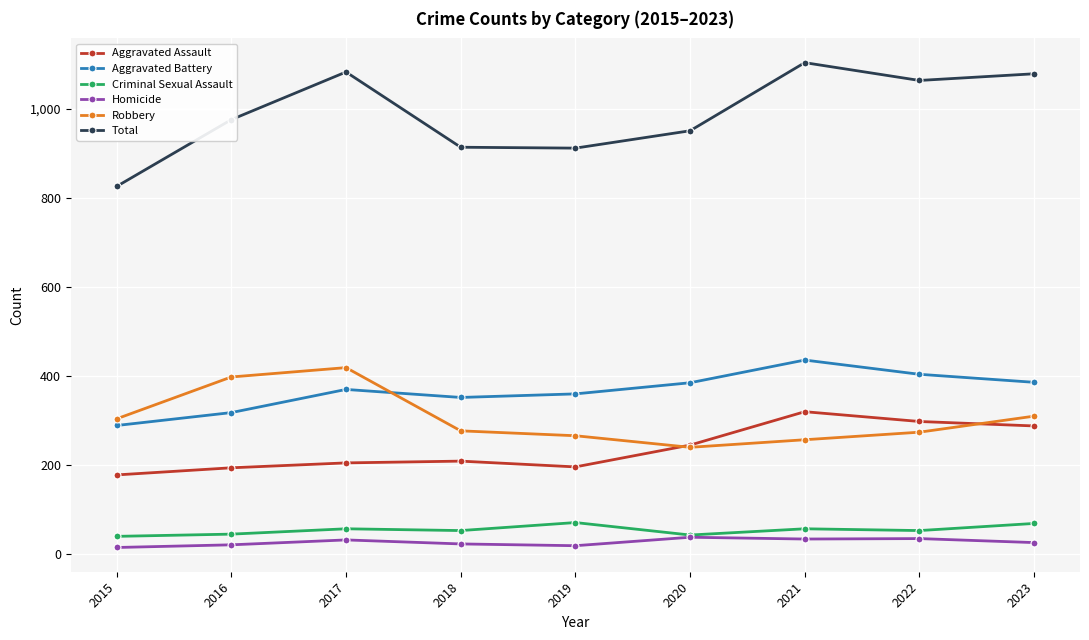

What value does the Homicide series have at 2022, to the nearest 5?

35